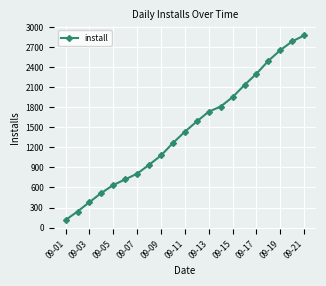

Is this an area chart (filled region under the line)?

No